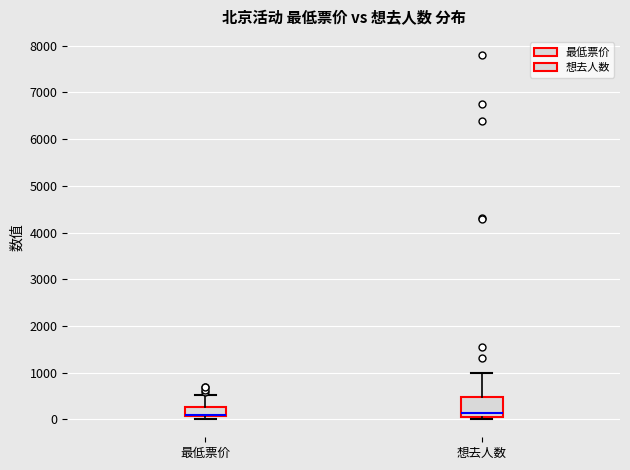

Reading left to right, transcribe this box plot: for each box, give where its median line is, the range the box spans, and where its two whiskers end, as read against the y-axis. The values are not printed on the chart, so give them approximately, as read against the axis.

最低票价: median 100 (drawn on the box's lower edge), box 100 to 300, whiskers 0 to 500
想去人数: median 100, box 0 to 500, whiskers 0 (just below the box's lower edge) to 1000